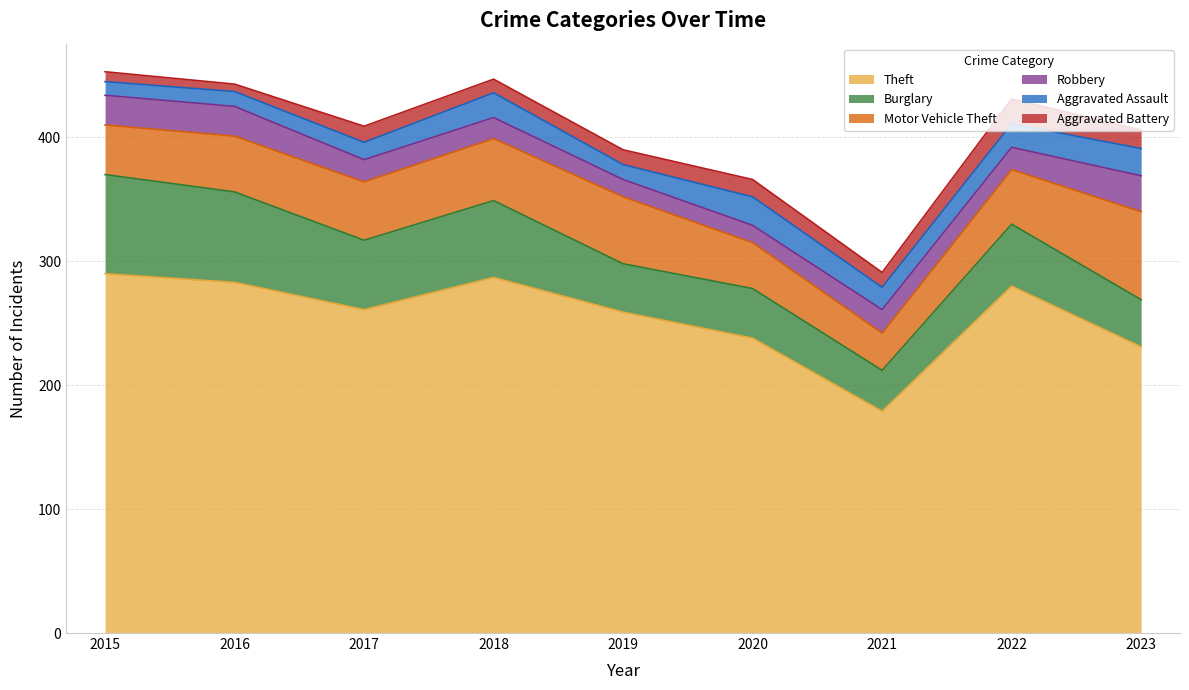

What is the sum of the Aggravated Assault values at 2015 and 2018?

31